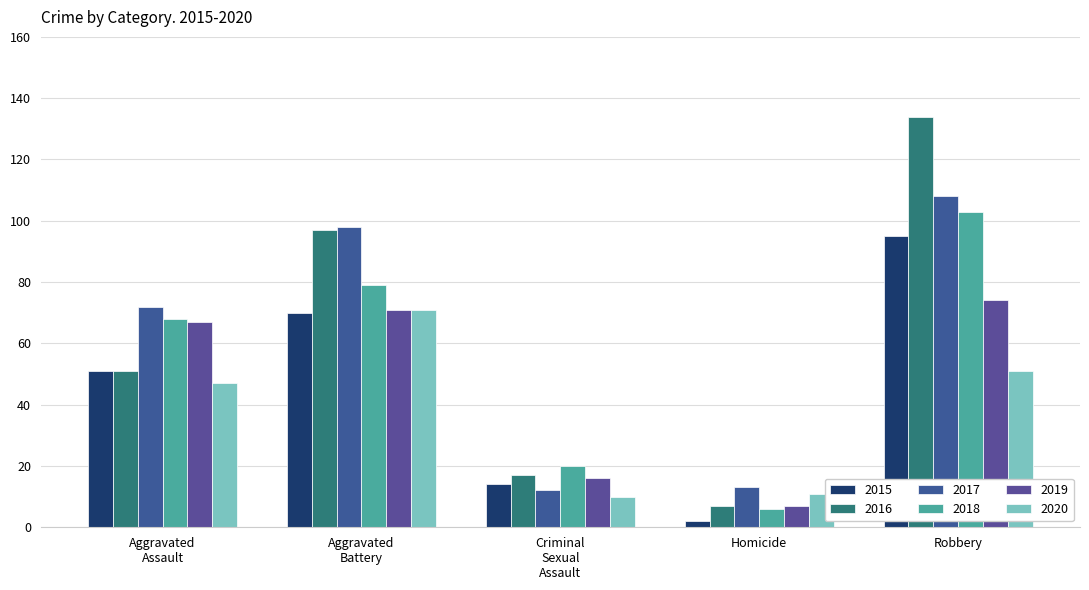

True or false: 2016 has a value of 10 at Homicide.

False